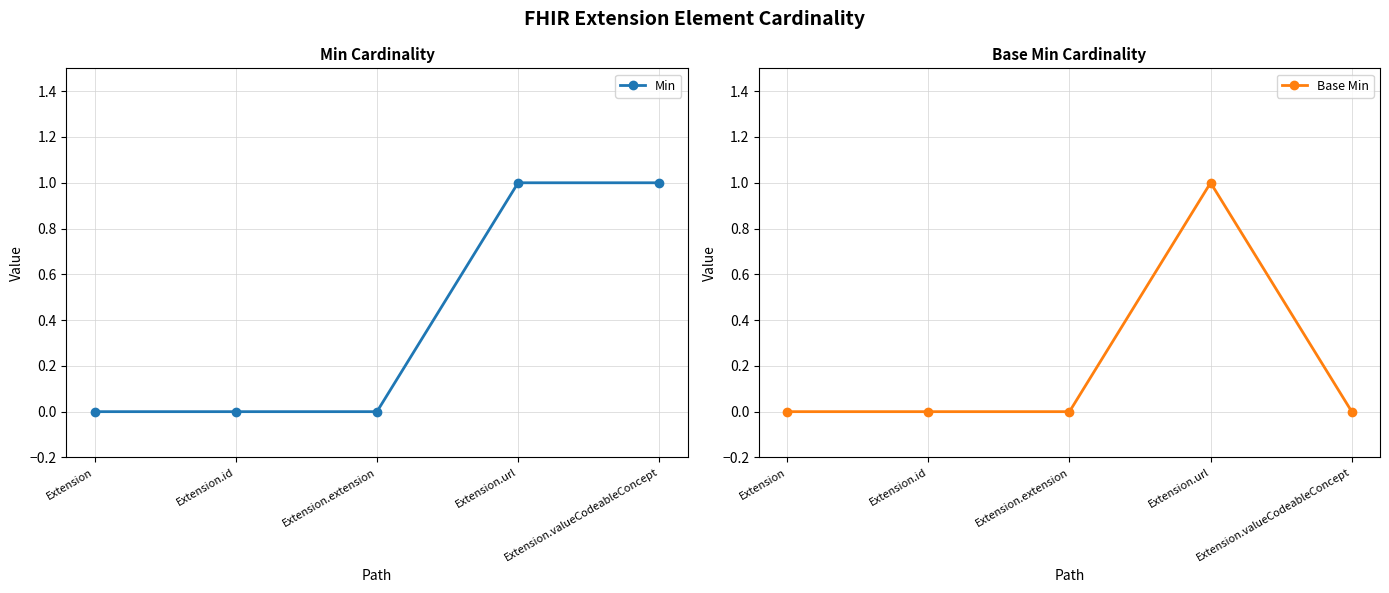

Is it true that Min equals 1 at Extension.url?

True